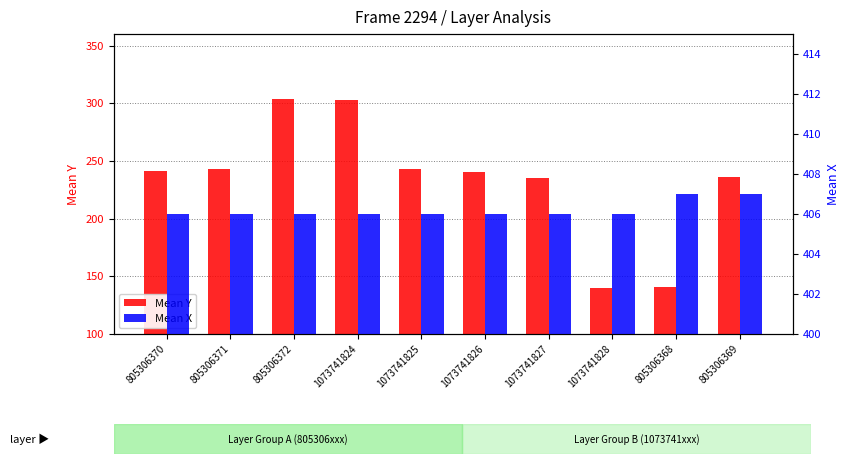

At which category is the sum across all series the highest?

805306372